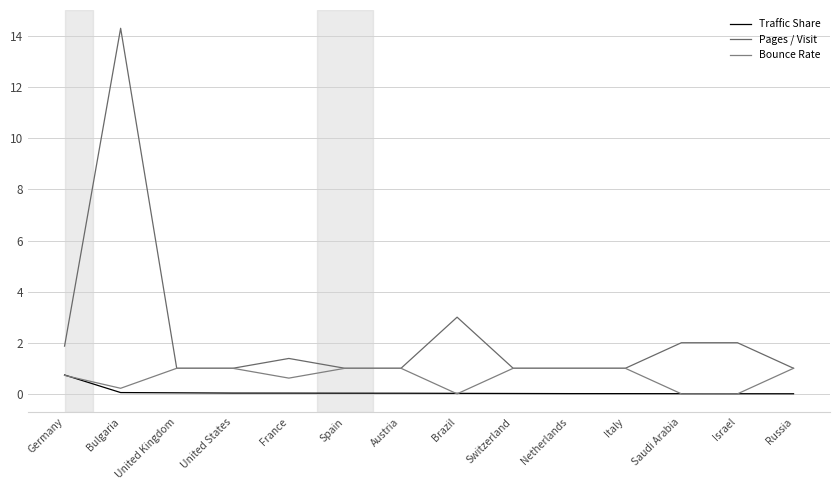

What position from the right is United Kingdom?

12